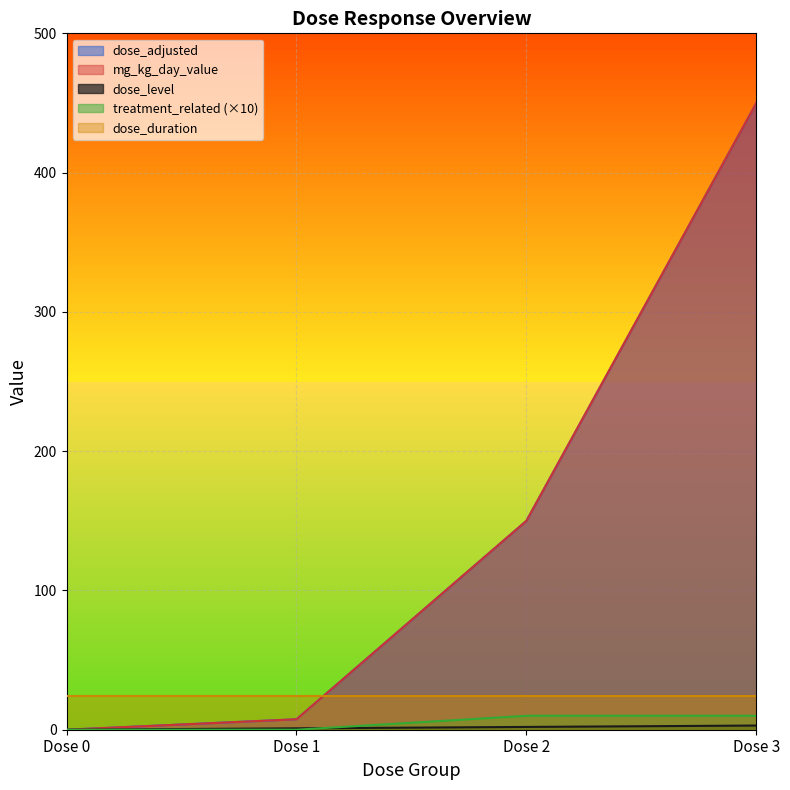

At how many categories does at least one series exceed 87?

2